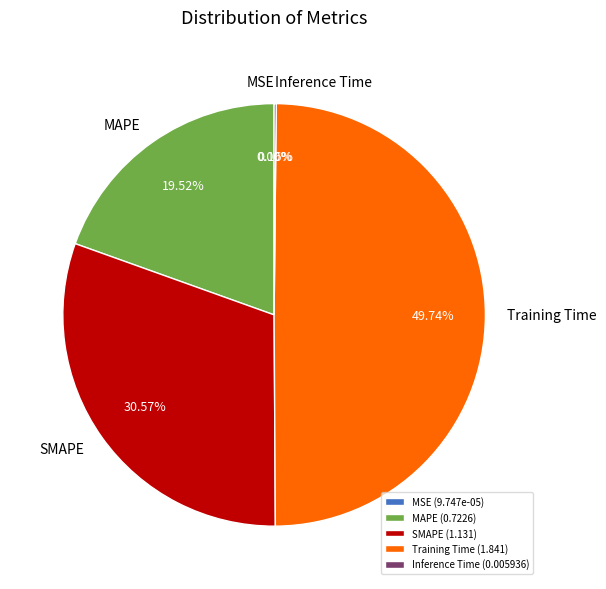

Combined, do SMAPE (1.131) and Training Time (1.841) account for over 50%?

Yes